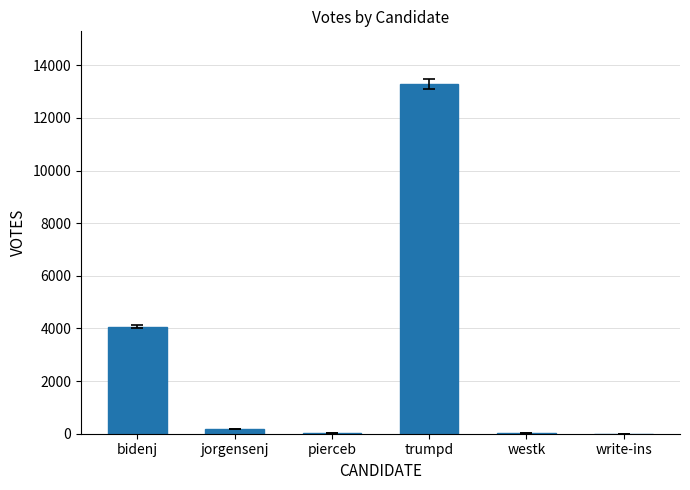

What is the sum of all values?

17603